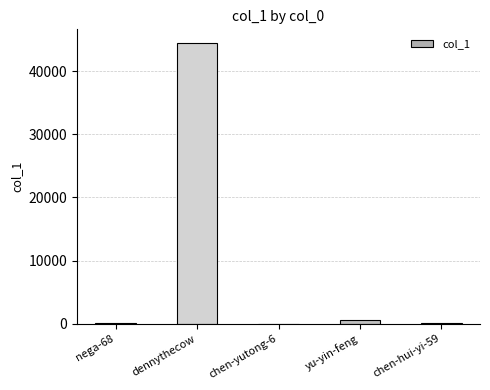

What is the change in value from nega-68 to chen-yutong-6?

-65